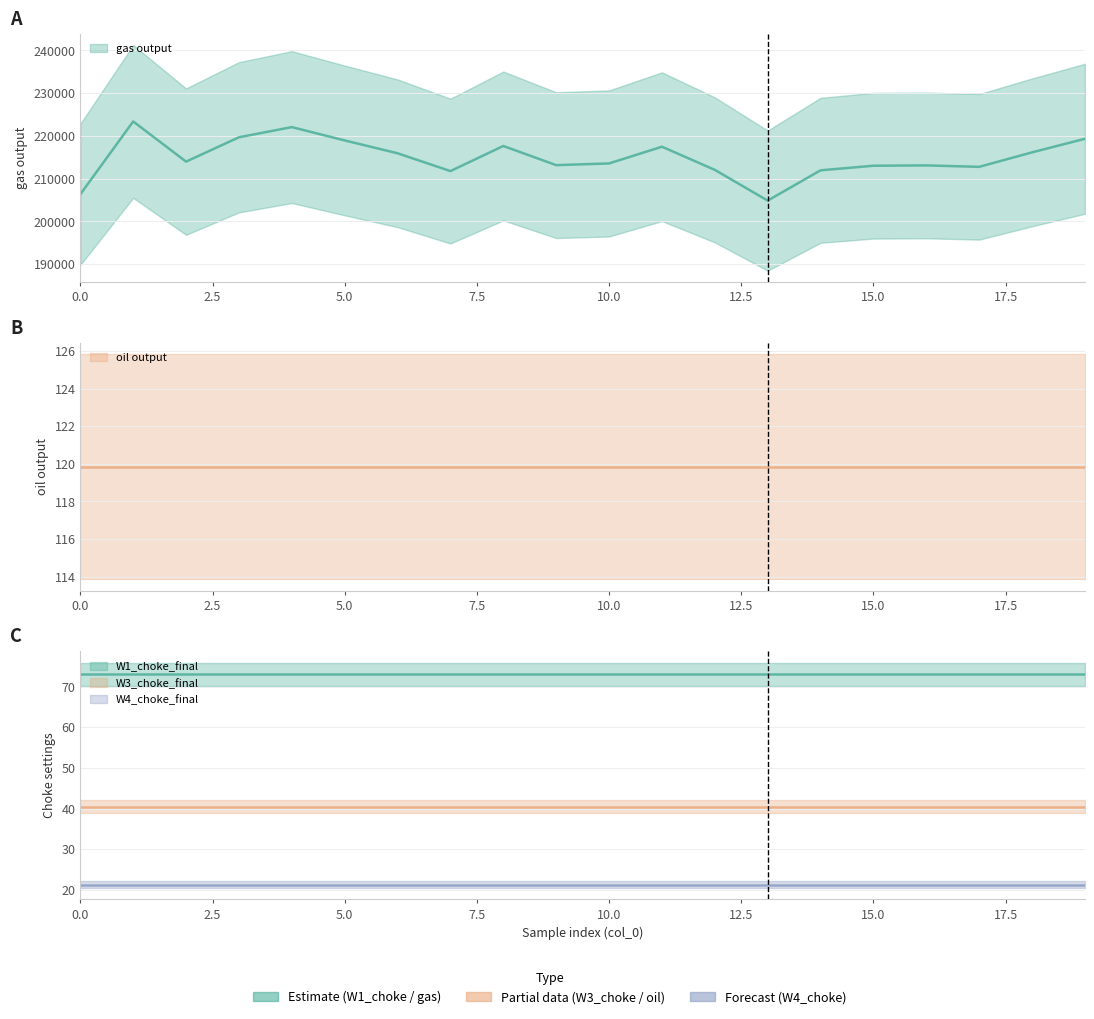

What is the maximum value shown in the chart?

223376.3